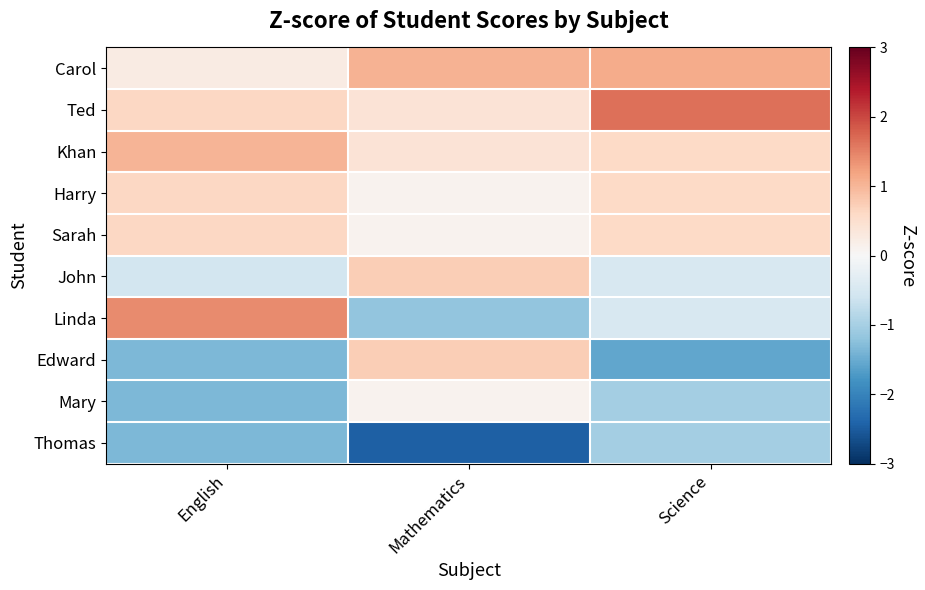

Which has a higher value, English or Mathematics?

Mathematics